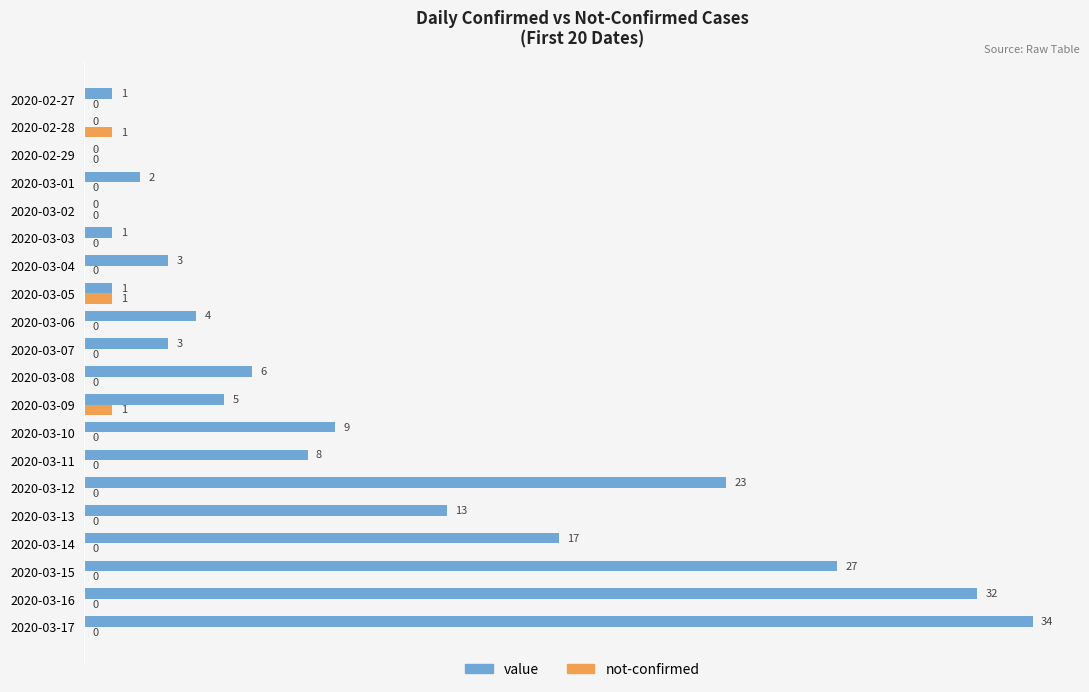

True or false: not-confirmed has a value of 1 at 2020-02-28.

True